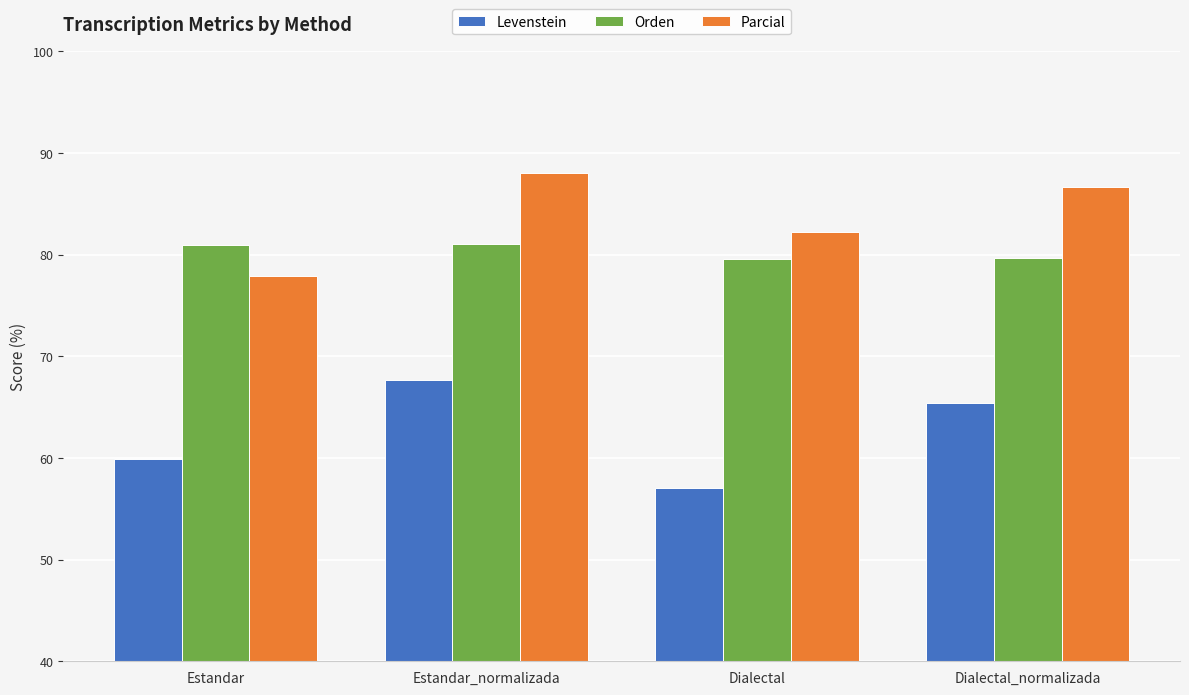

How many series are shown in this chart?

3